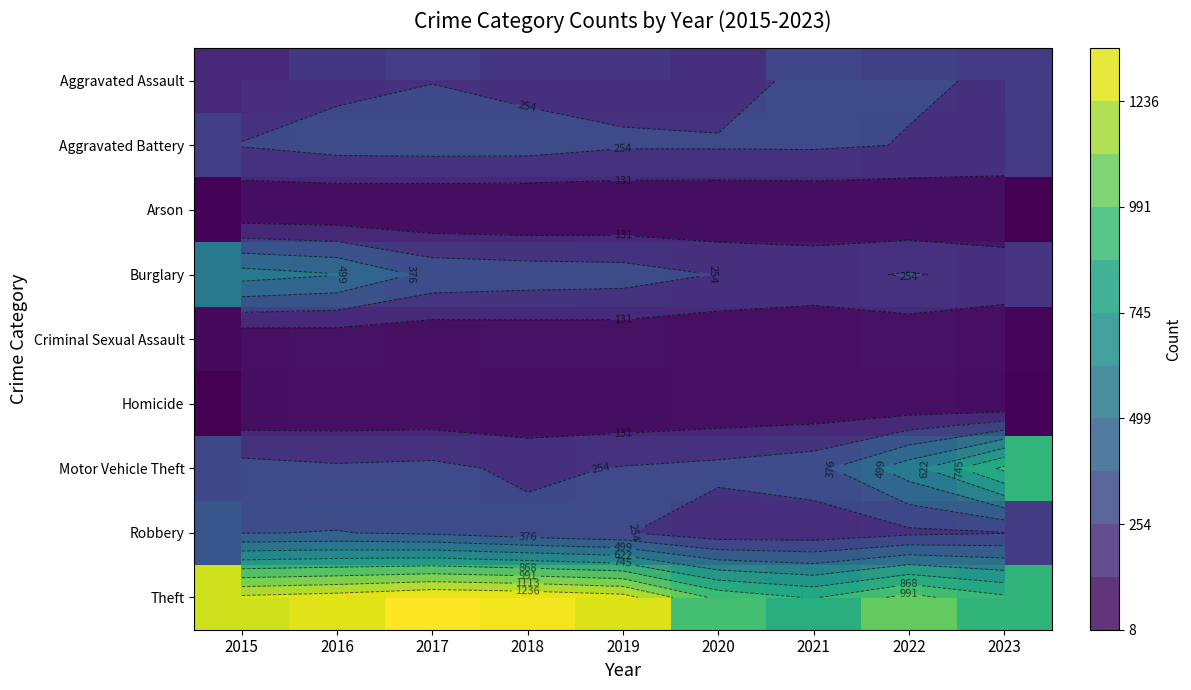

Is it true that Robbery equals 174 at 2020?

True